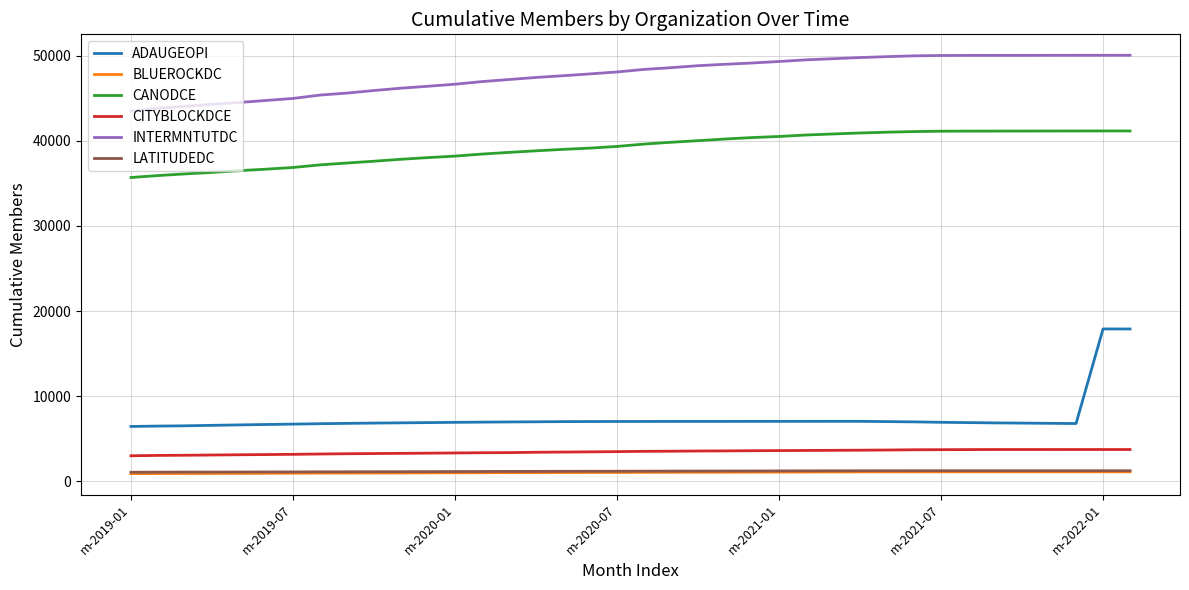

Which series has the largest total across all categories?

INTERMNTUTDC